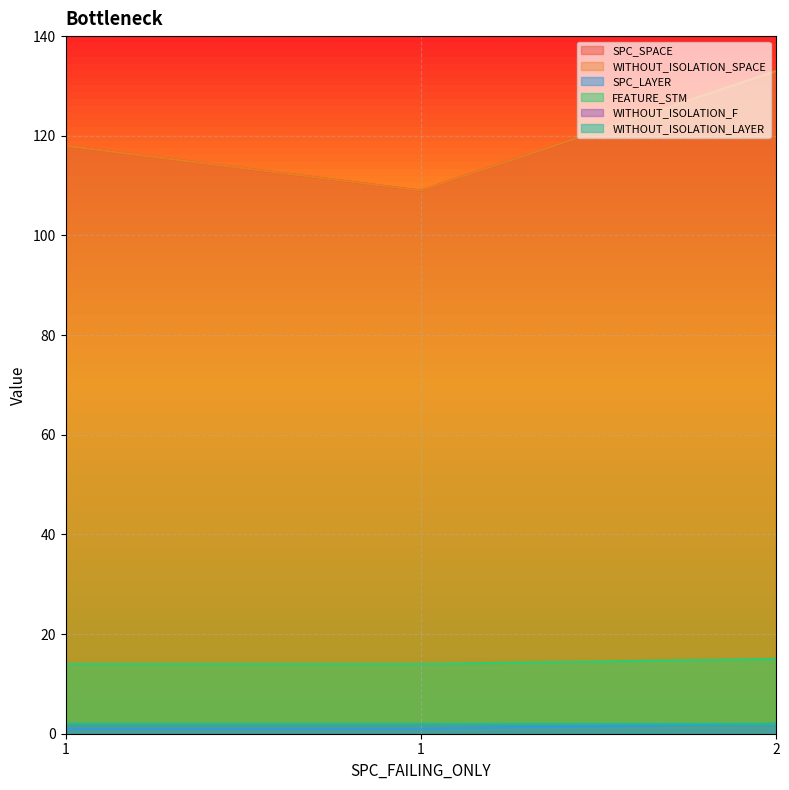

Reading right to left, extract all data points from this chart.

SPC_SPACE: 133	109	118
WITHOUT_ISOLATION_SPACE: 133	109	118
SPC_LAYER: 2	1	1
FEATURE_STM: 15	14	14